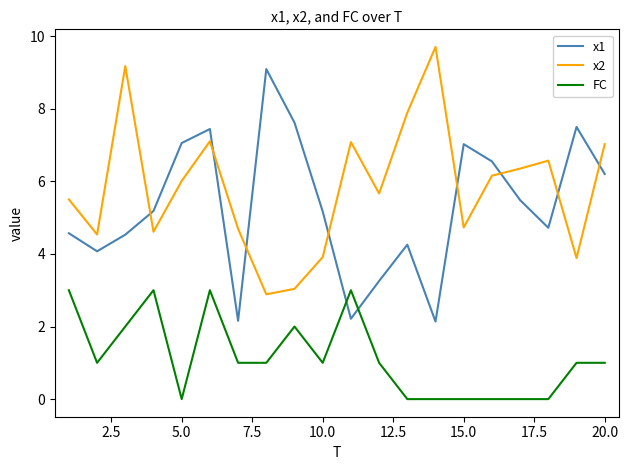

Does the chart display data point markers on the line(s)?

No